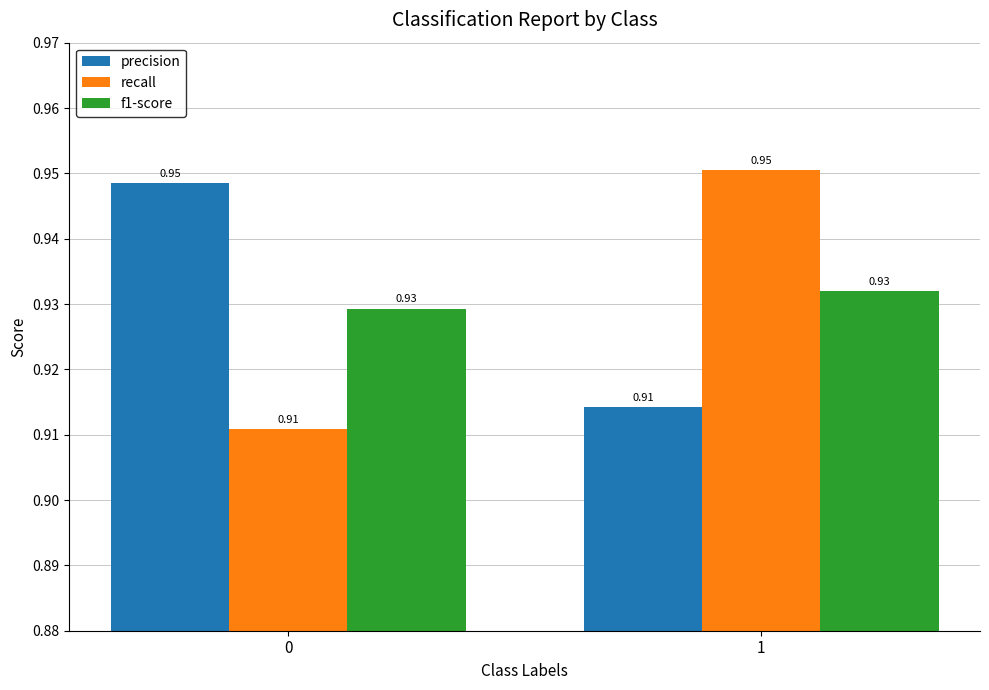

At 1, list the series in order from largest to smallest.

recall, f1-score, precision